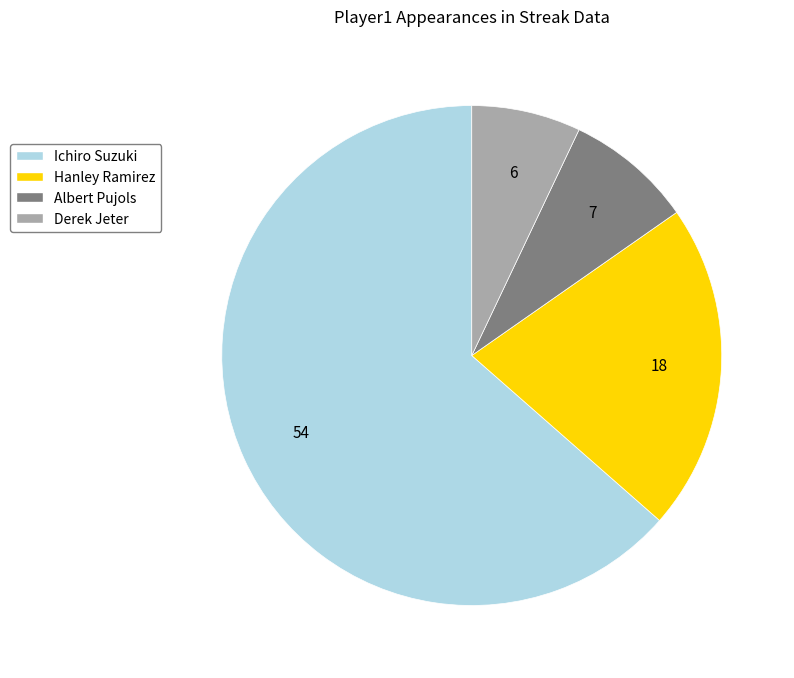

Count the number of slices in the pie.

4